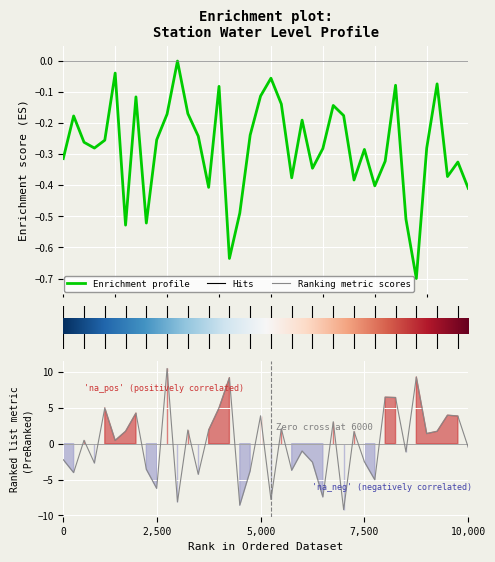

Is this an area chart (filled region under the line)?

No